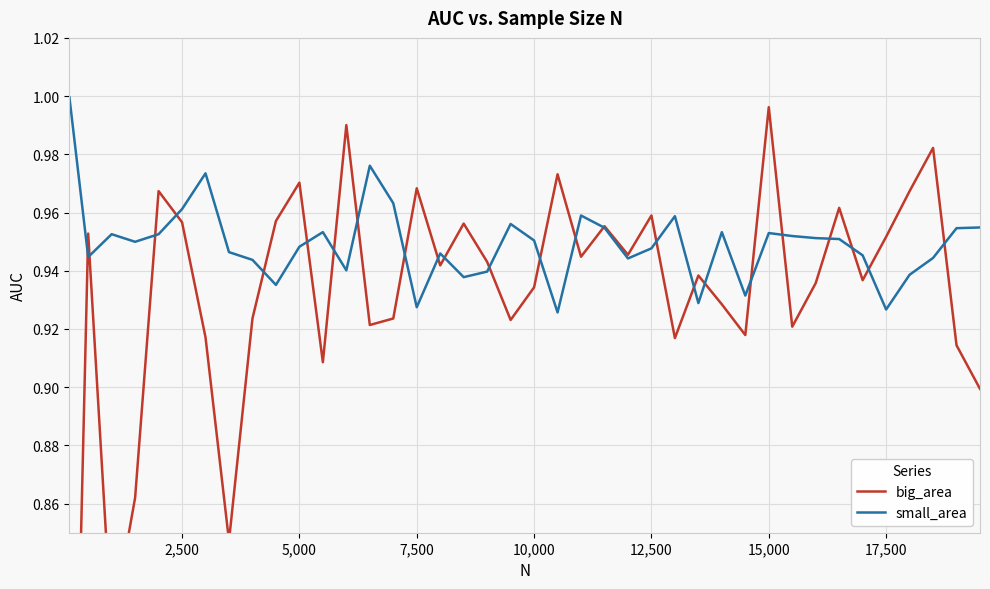

The small_area series shows 0.5 at 17,500. True or false?

False